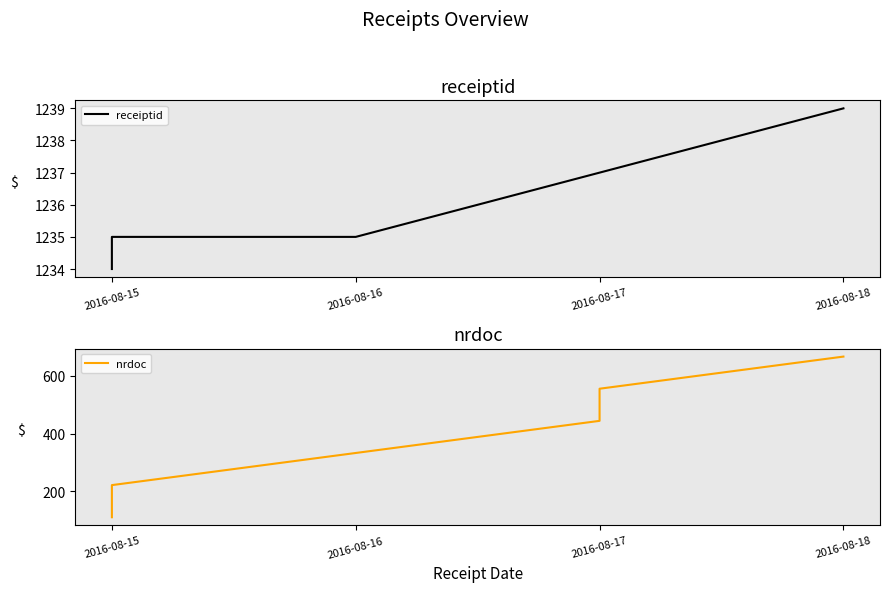

The value of receiptid at 2016-08-15 is 1739. True or false?

False